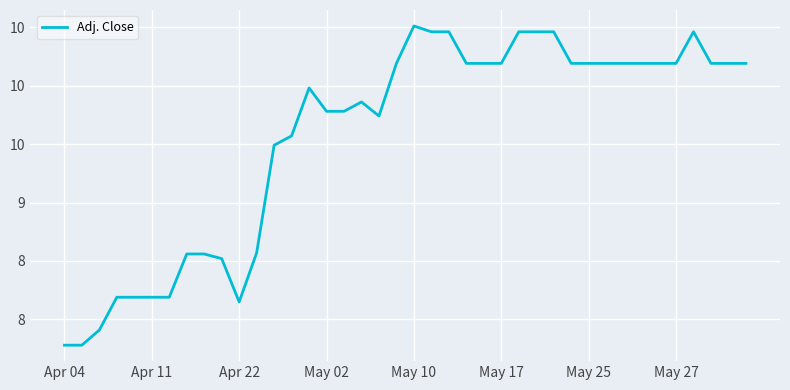

Does the chart display data point markers on the line(s)?

No